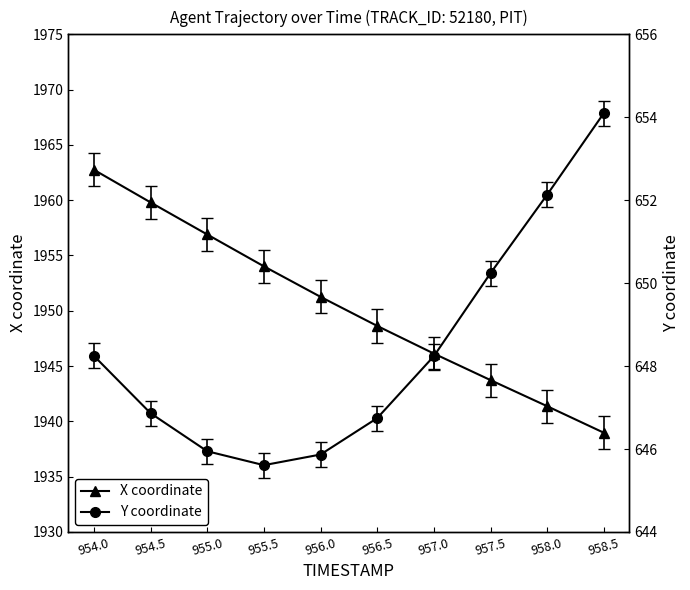

Is it true that X coordinate equals 1951.3 at 956.0?

True